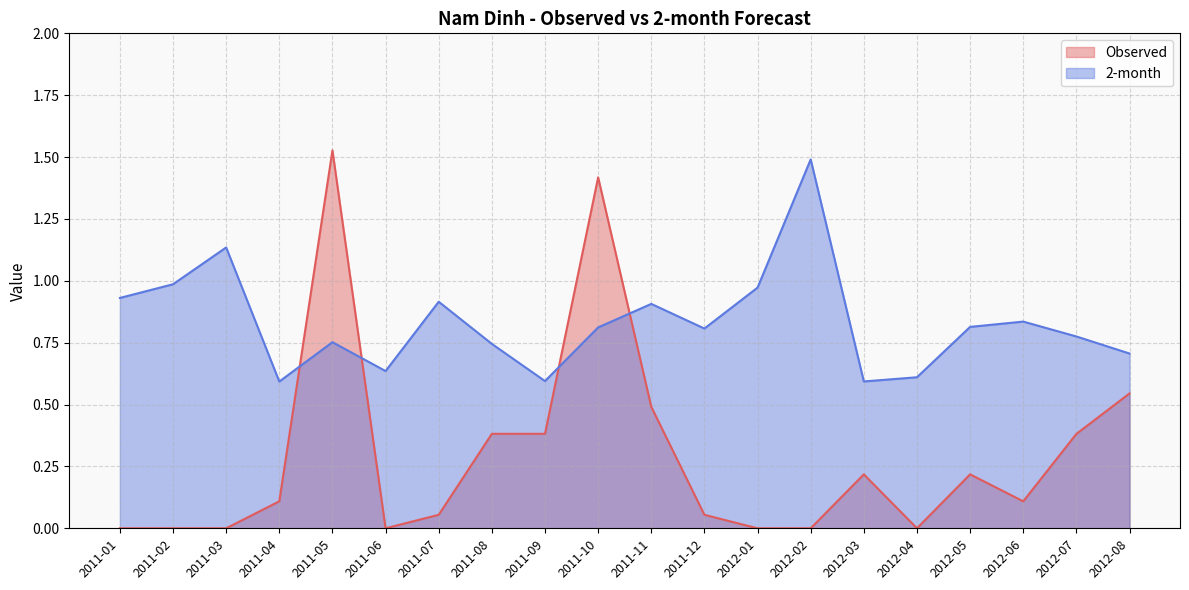

What is the spread (max minus min) of values at 2011-11?

0.4